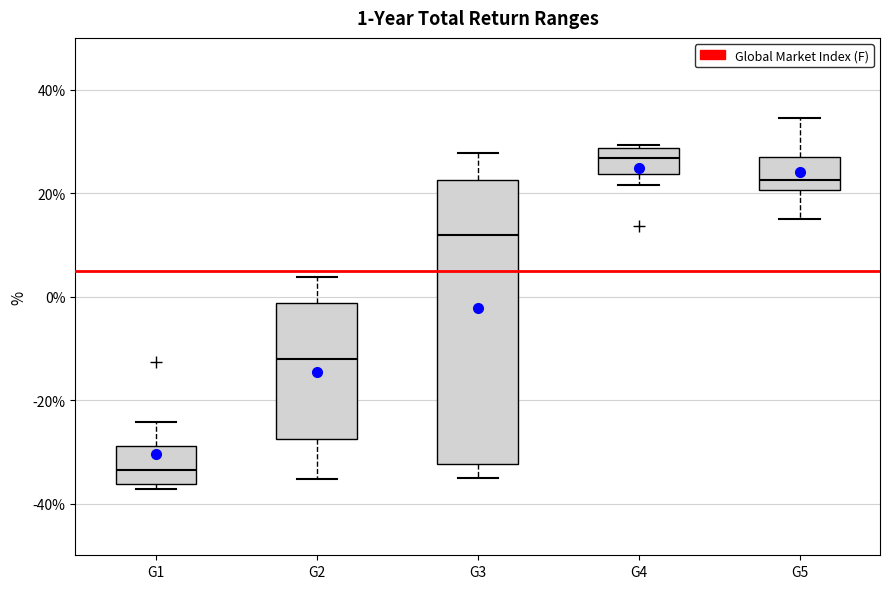

Which box's median line is the lowest?

G1